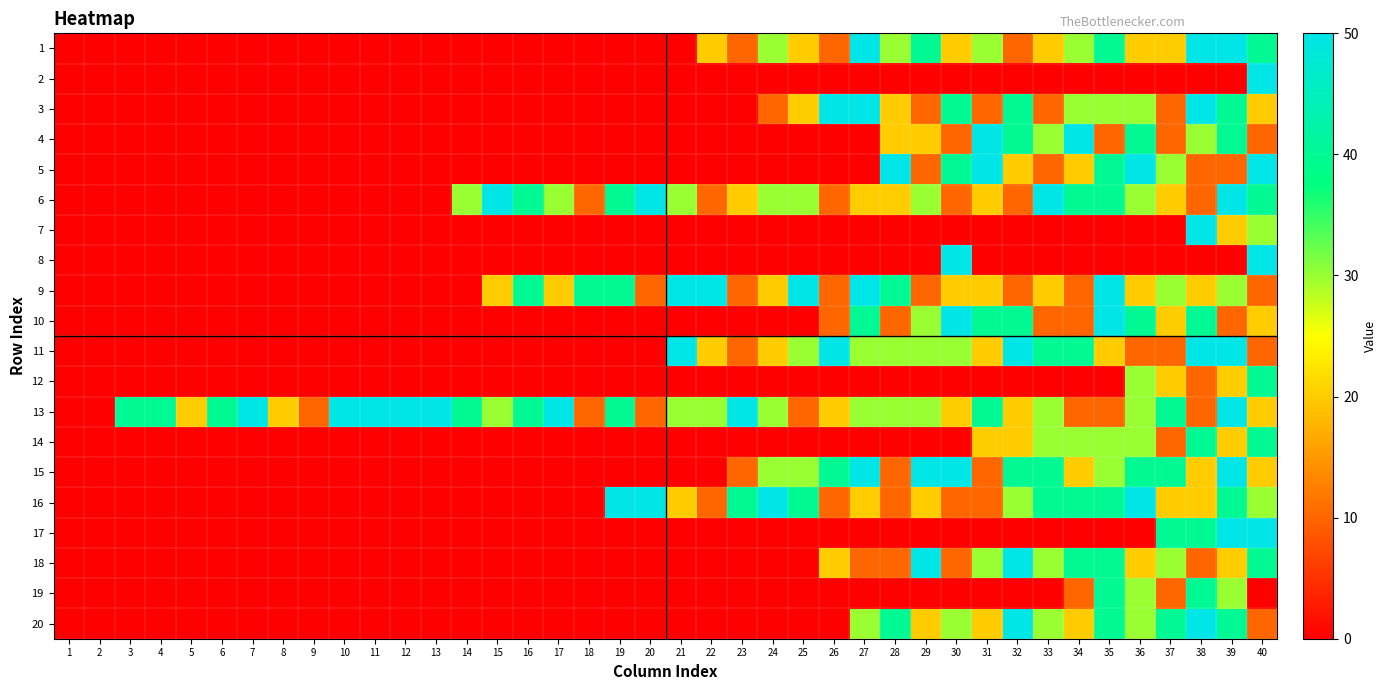

Rank the series at 24 from lowest to highest value.

2, 4, 5, 7, 8, 10, 12, 14, 17, 18, 19, 20, 3, 9, 11, 1, 6, 13, 15, 16